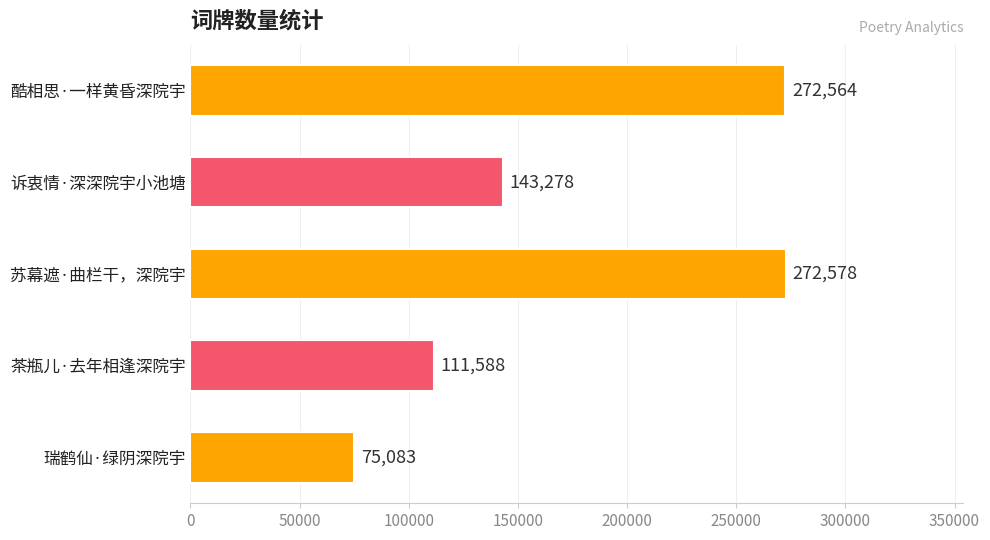

How many categories are shown in the chart?

5